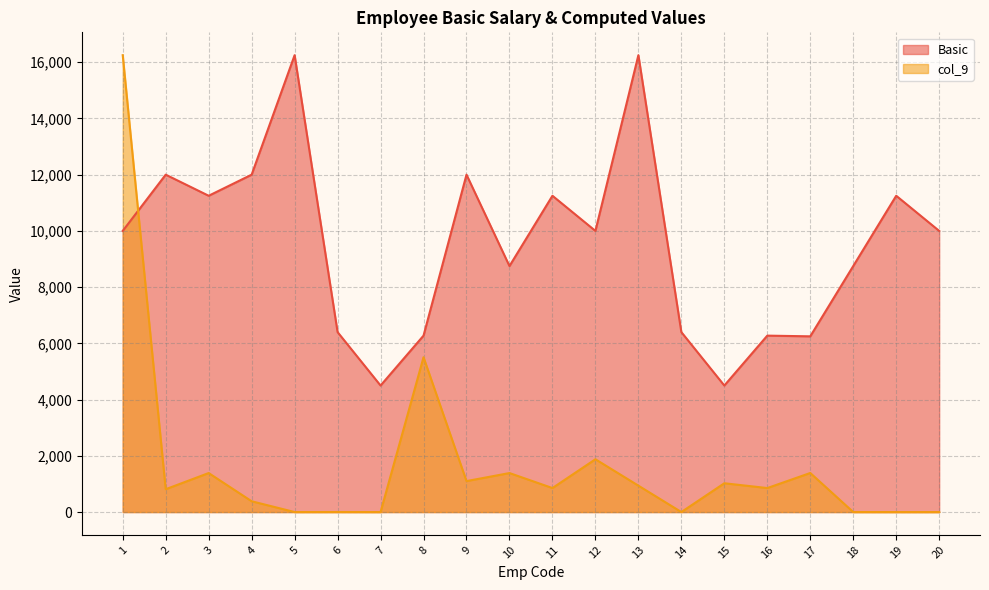

Rank the categories by col_9 value from highest to lowest.

1, 8, 12, 17, 3, 10, 9, 15, 13, 11, 16, 2, 4, 6, 18, 5, 14, 7, 19, 20